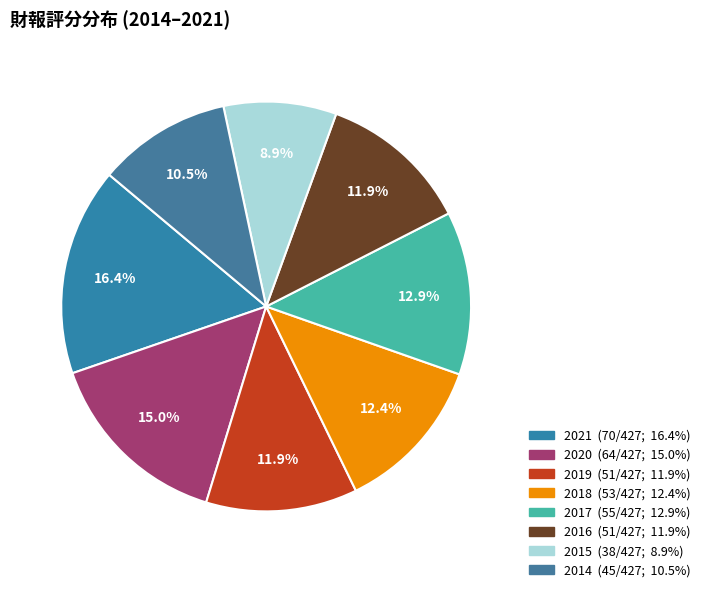

Count the number of slices in the pie.

8